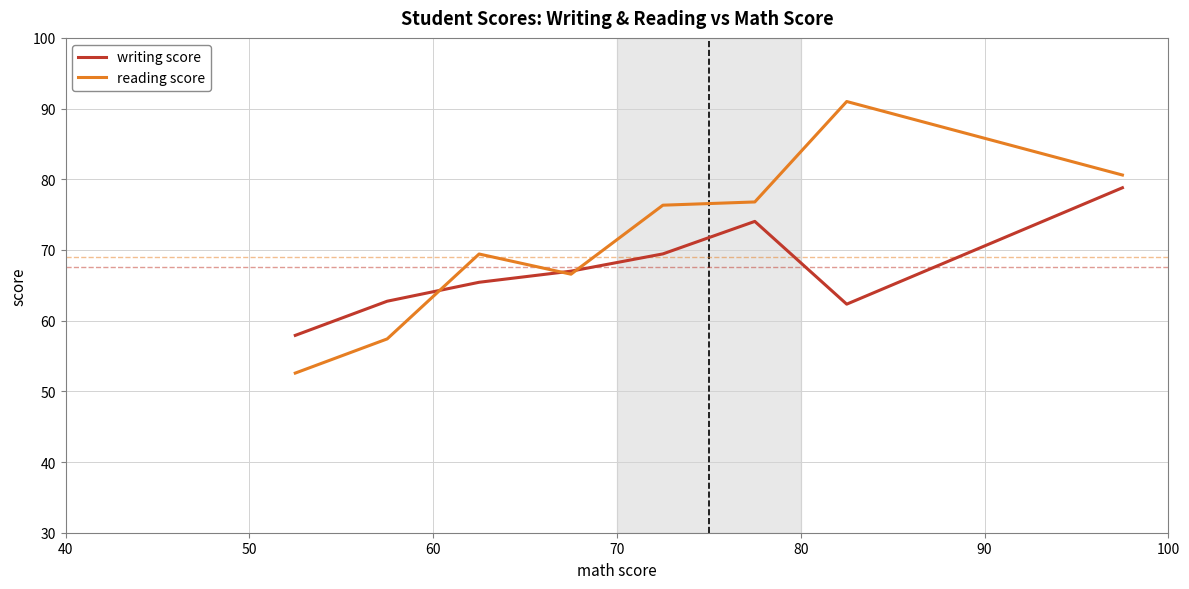

True or false: writing score has more than 1 interior local peaks.

False